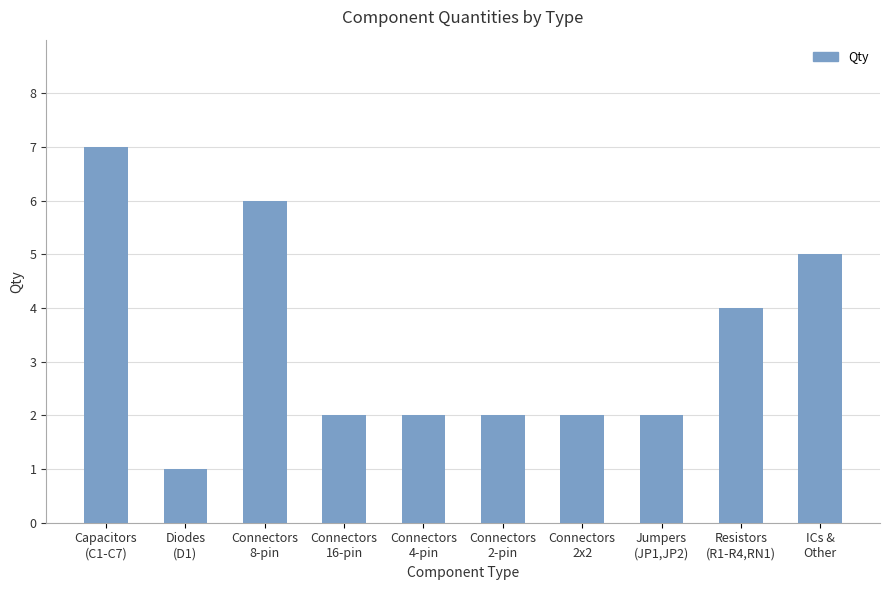

The value at Connectors
16-pin is 1. True or false?

False